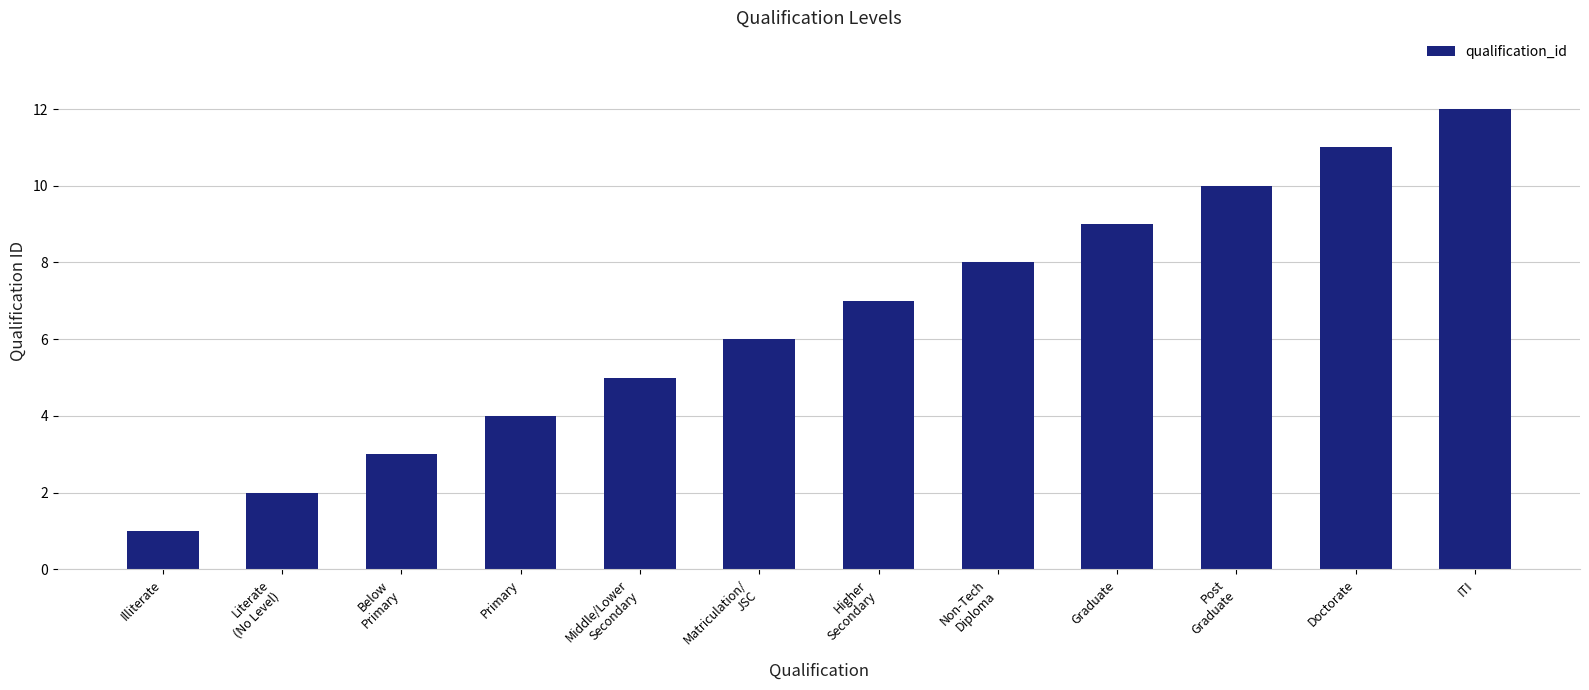

The chart shows a value of 3 at Below
Primary. True or false?

True